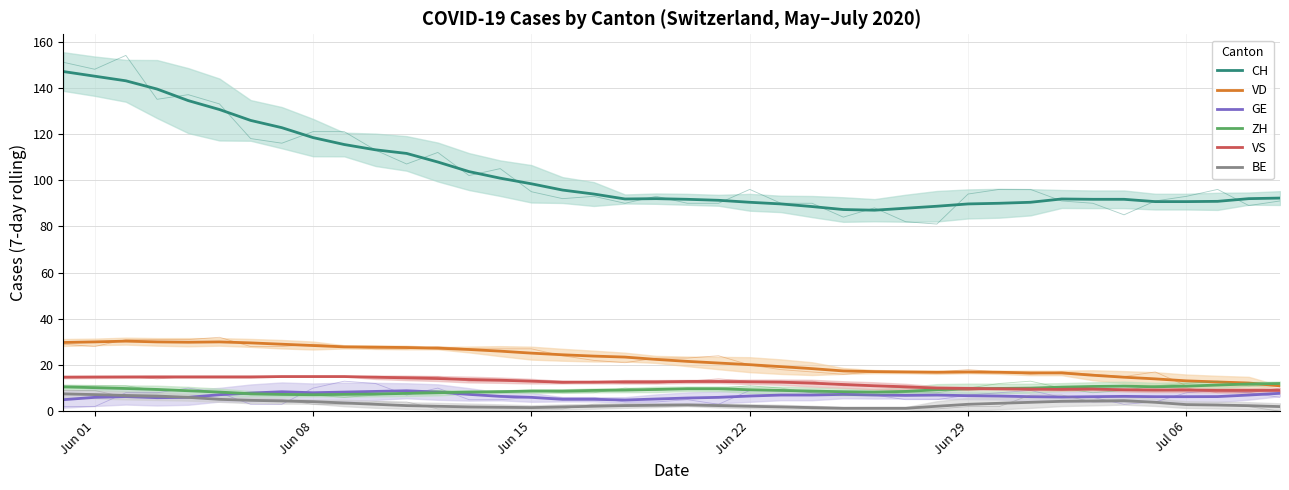

At how many categories does at least one series exceed 126?

6